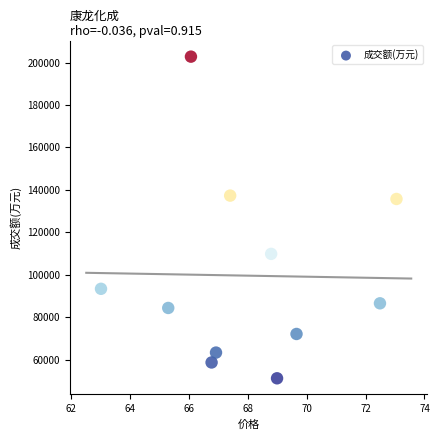

What is the range of Y values (max minus min)?

151676